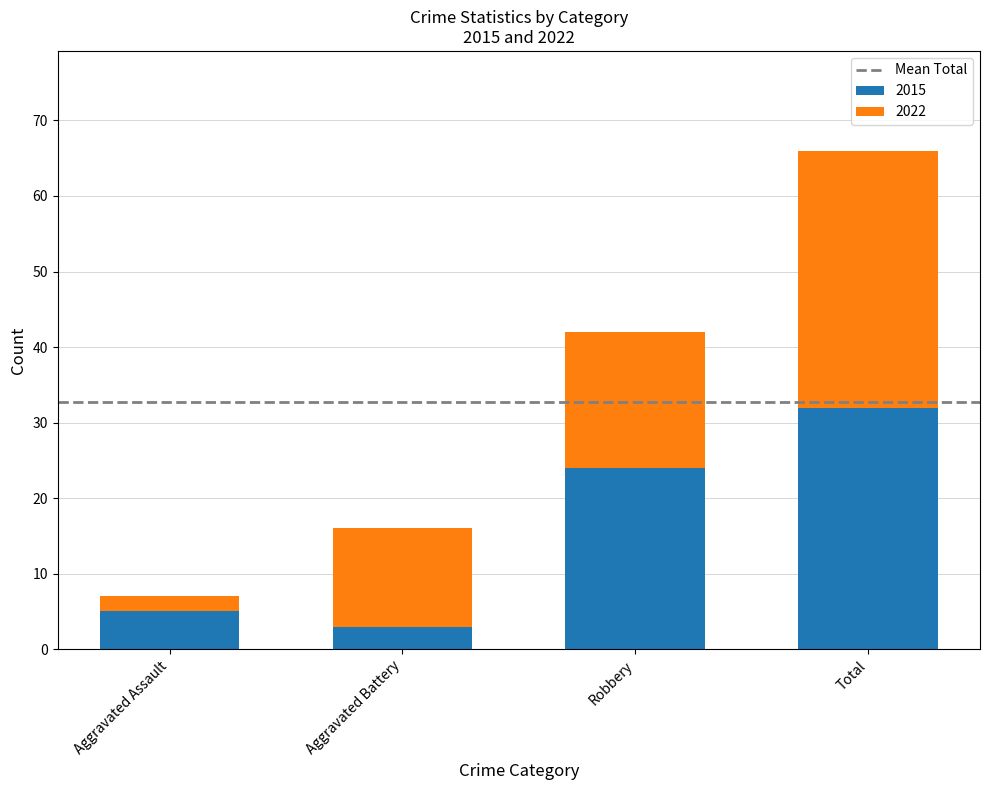

What value does the 2015 series have at Total?

32